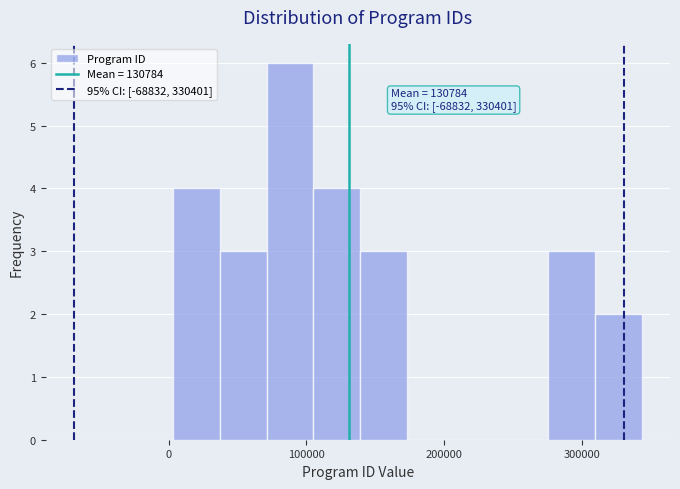

Read against the x-axis, roughly where is the centre of the tallest bar?

90000